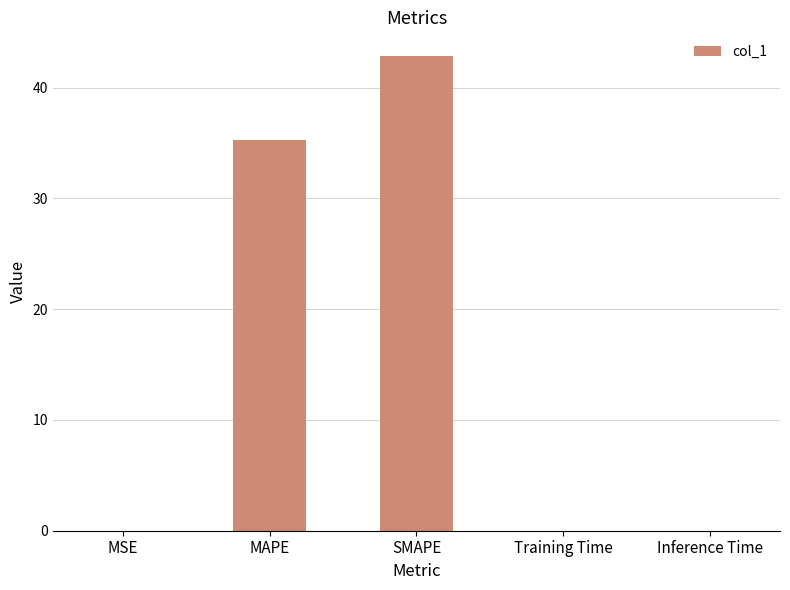

Are the bars grouped side by side (vs. stacked)?

No